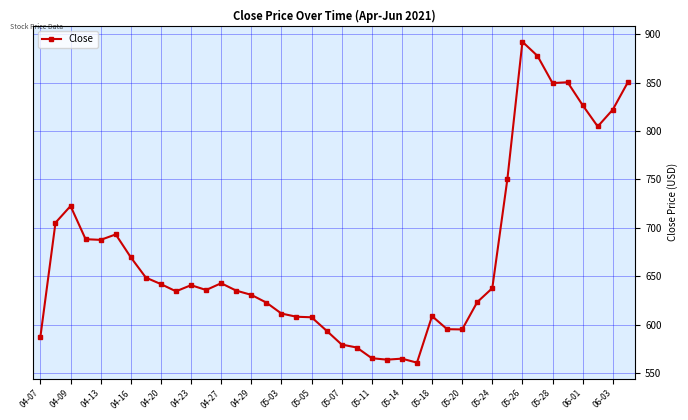

What is the minimum value shown in the chart?

560.9